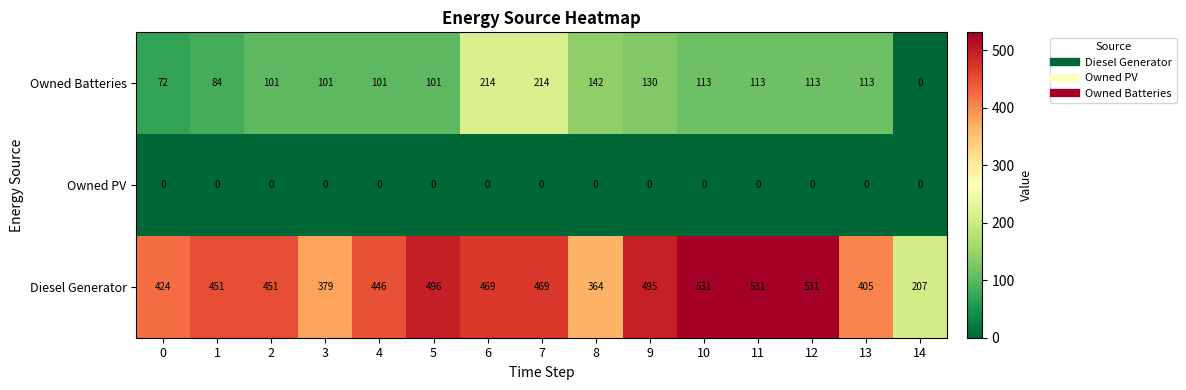

What is the average value of the Diesel Generator series?

443